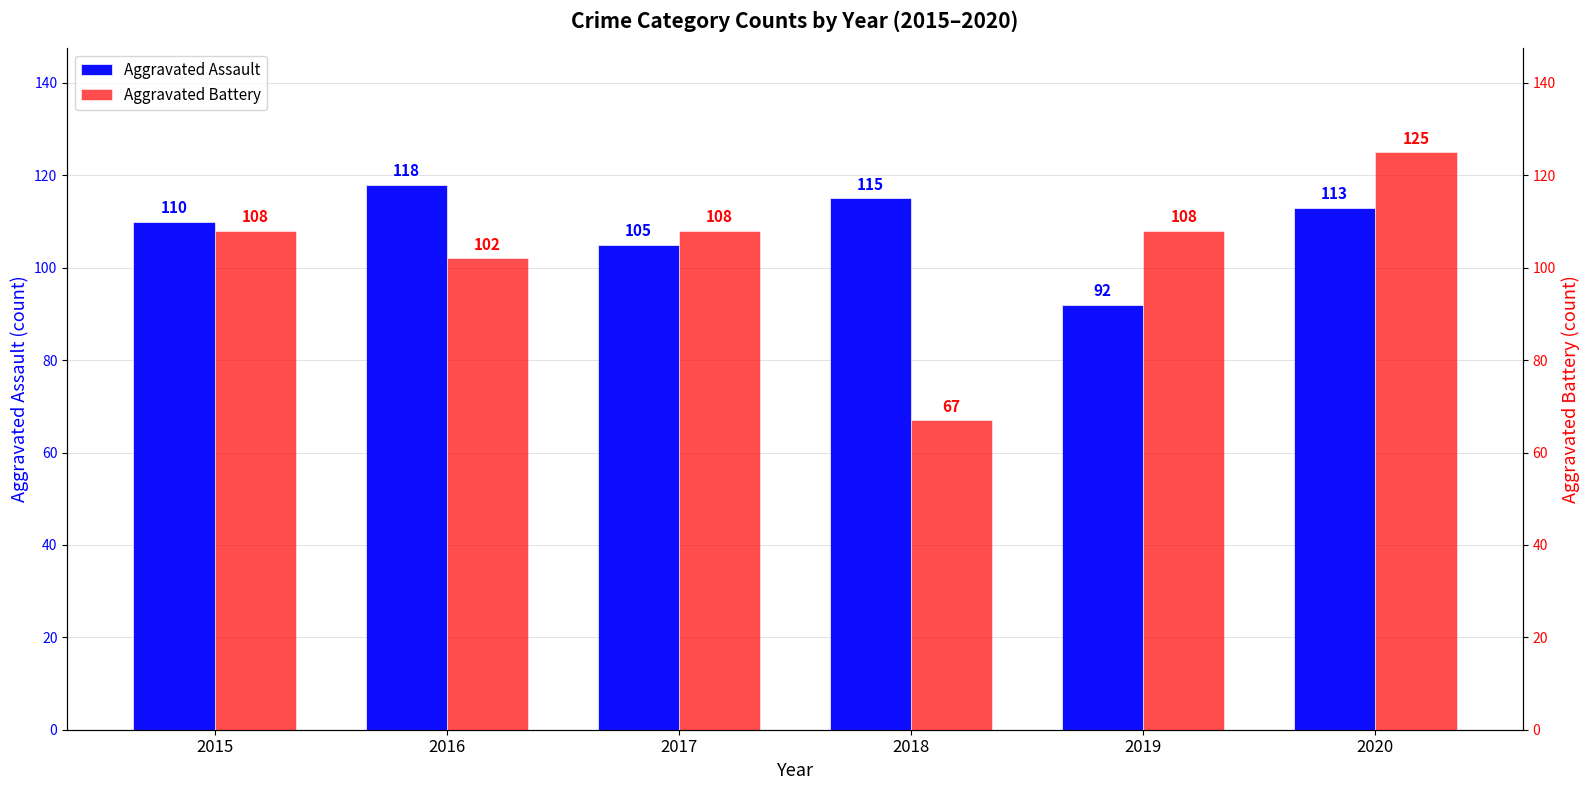

Which label corresponds to the smallest value in the chart?

2018